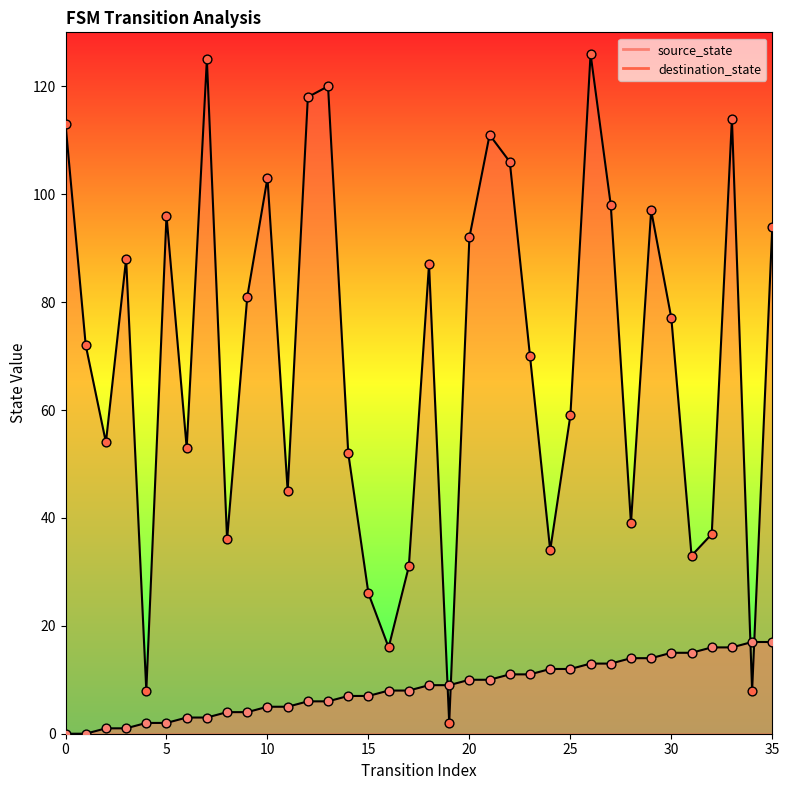

What are all the series names shown in the legend?

source_state, destination_state